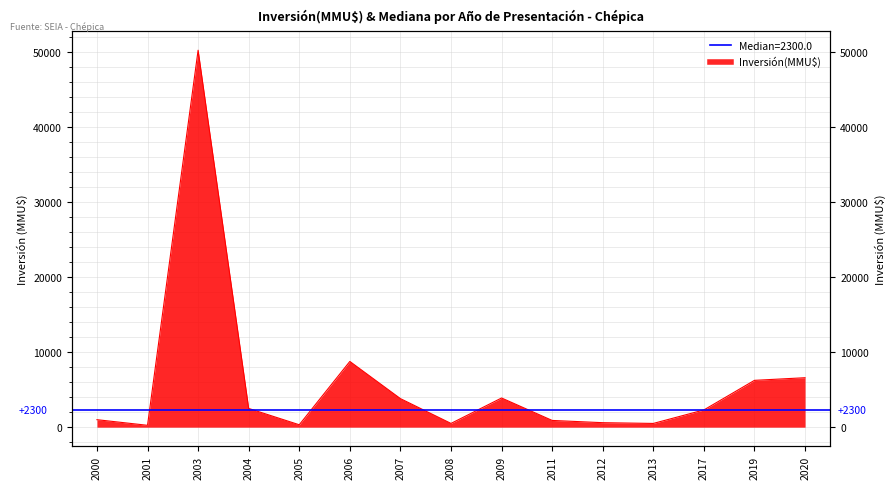

Reading left to right, extract all data points from this chart.

2000=1000	2001=250	2003=50300	2004=2500	2005=322	2006=8772	2007=3811	2008=500	2009=3894	2011=900	2012=600	2013=500	2017=2300	2019=6250	2020=6600